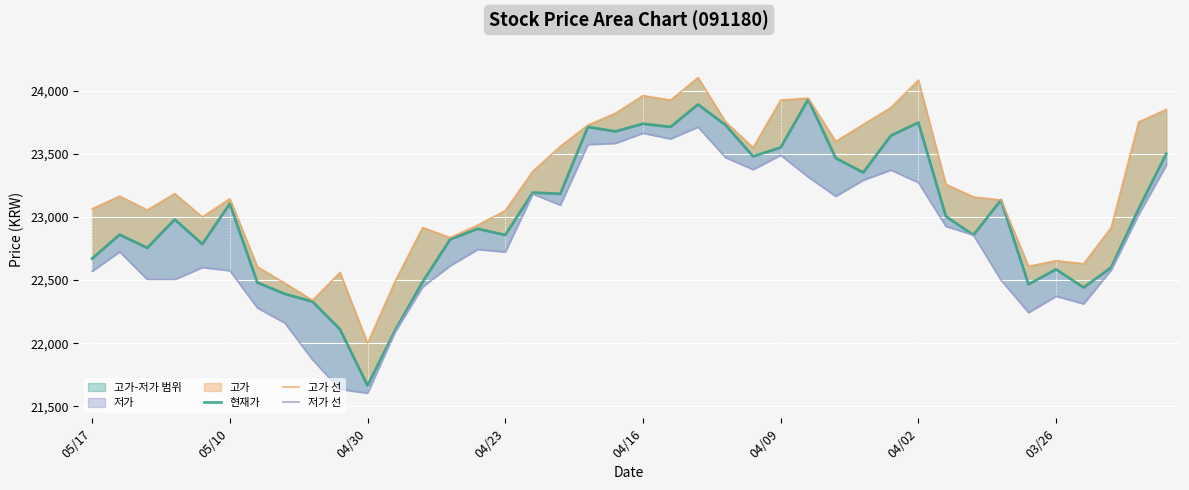

At how many categories does at least one series exceed 21703?

40